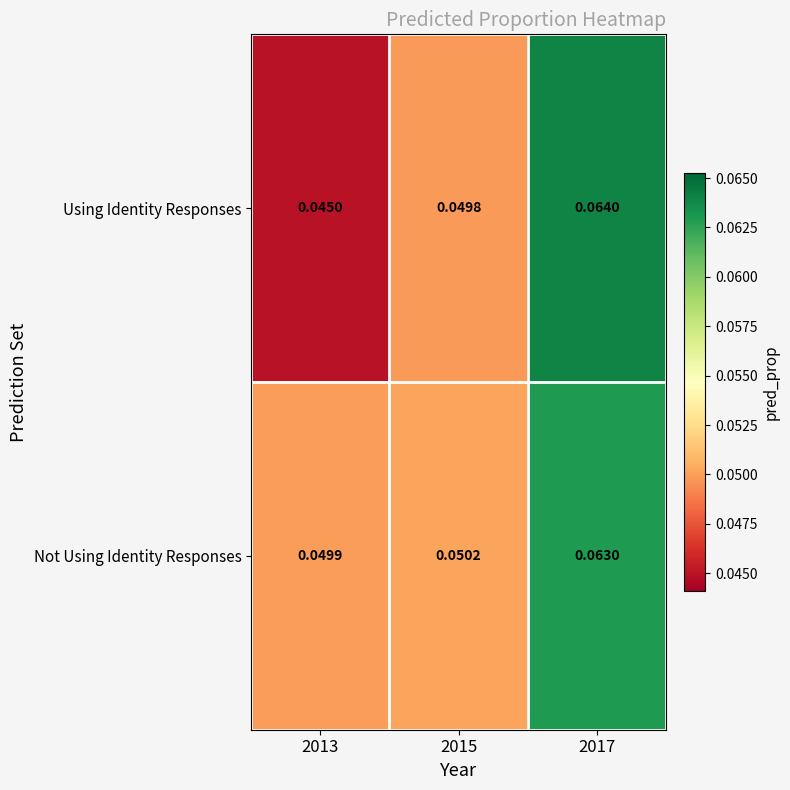

Which series has the widest spread of values?

Using Identity Responses